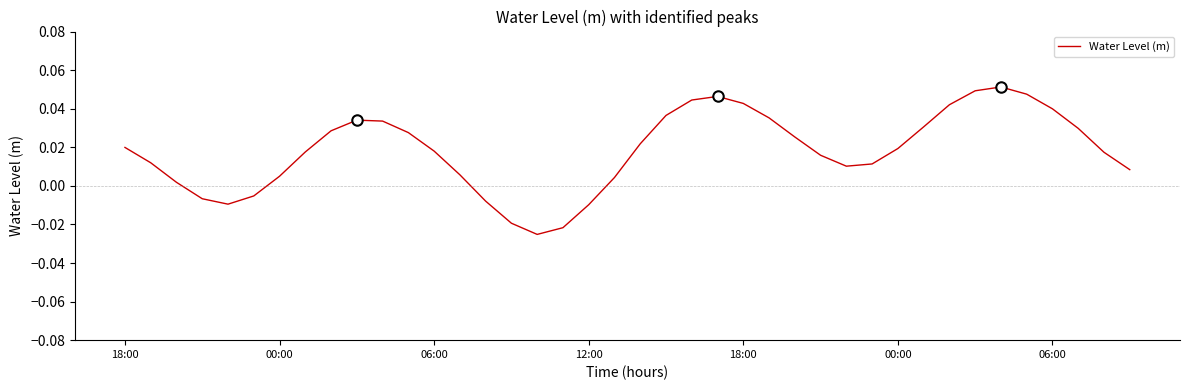

How many values are below zero?

8